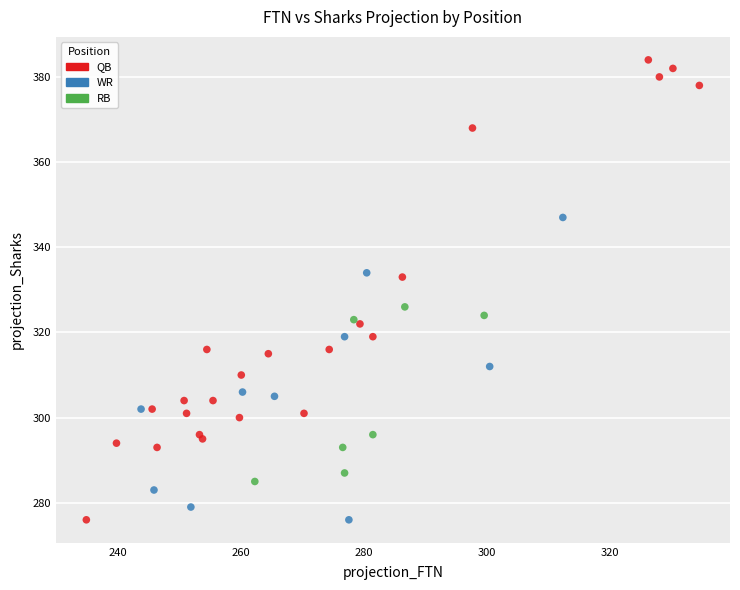

Which series contains the highest Y value?

QB